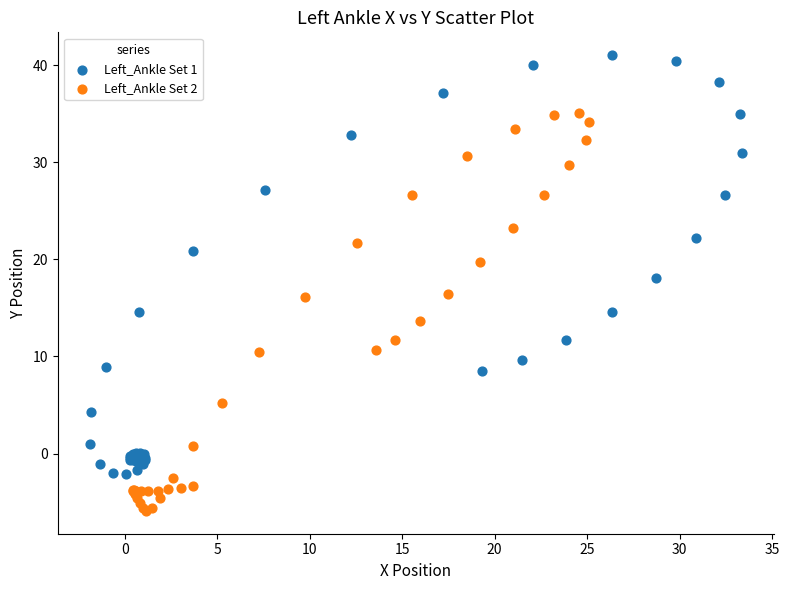

Which series contains the lowest Y value?

Left_Ankle Set 2